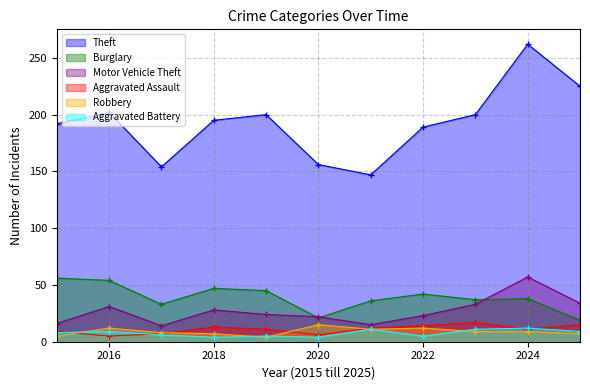

Reading right to left, transcribe all the data shown in this chart.

Theft: 2025=225	2024=262	2023=200	2022=189	2021=147	2020=156	2019=200	2018=195	2017=154	2016=202	2015=192
Burglary: 2025=19	2024=38	2023=37	2022=42	2021=36	2020=21	2019=45	2018=47	2017=33	2016=54	2015=56
Motor Vehicle Theft: 2025=34	2024=57	2023=33	2022=23	2021=15	2020=22	2019=24	2018=28	2017=14	2016=31	2015=16
Aggravated Assault: 2025=15	2024=11	2023=17	2022=14	2021=12	2020=6	2019=11	2018=13	2017=7	2016=5	2015=9
Robbery: 2025=7	2024=9	2023=9	2022=12	2021=11	2020=15	2019=4	2018=7	2017=8	2016=12	2015=5
Aggravated Battery: 2025=9	2024=12	2023=11	2022=5	2021=11	2020=4	2019=5	2018=4	2017=6	2016=9	2015=8